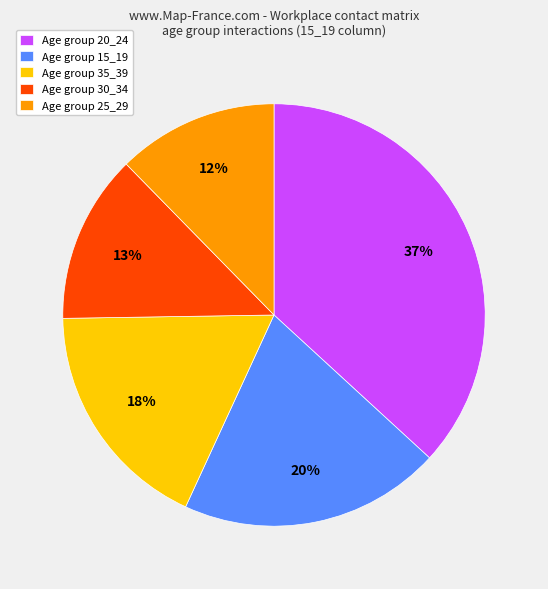

How many slices are in this pie chart?

5